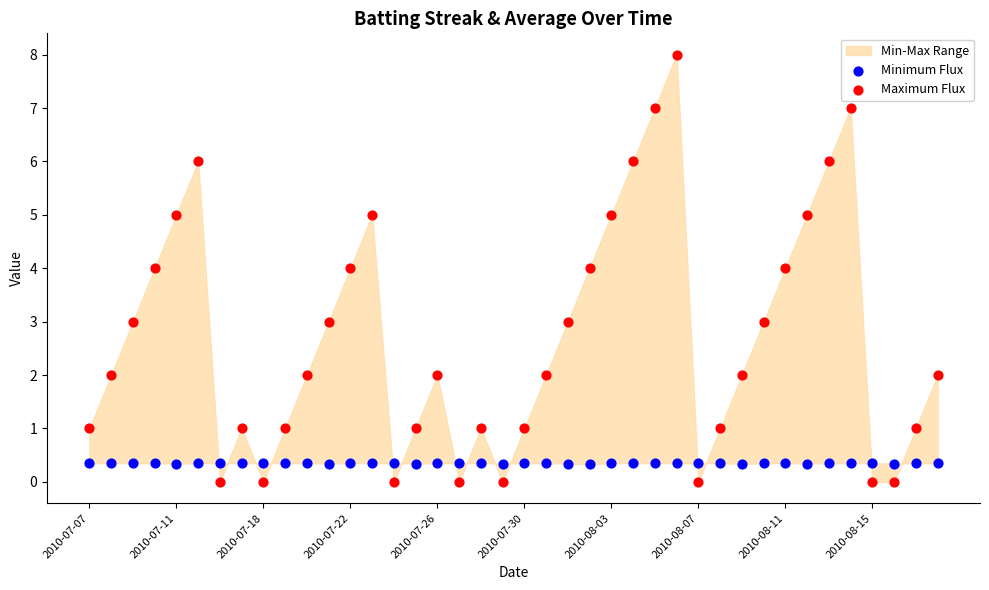

Which series has the largest Y range (max minus min)?

Maximum Flux